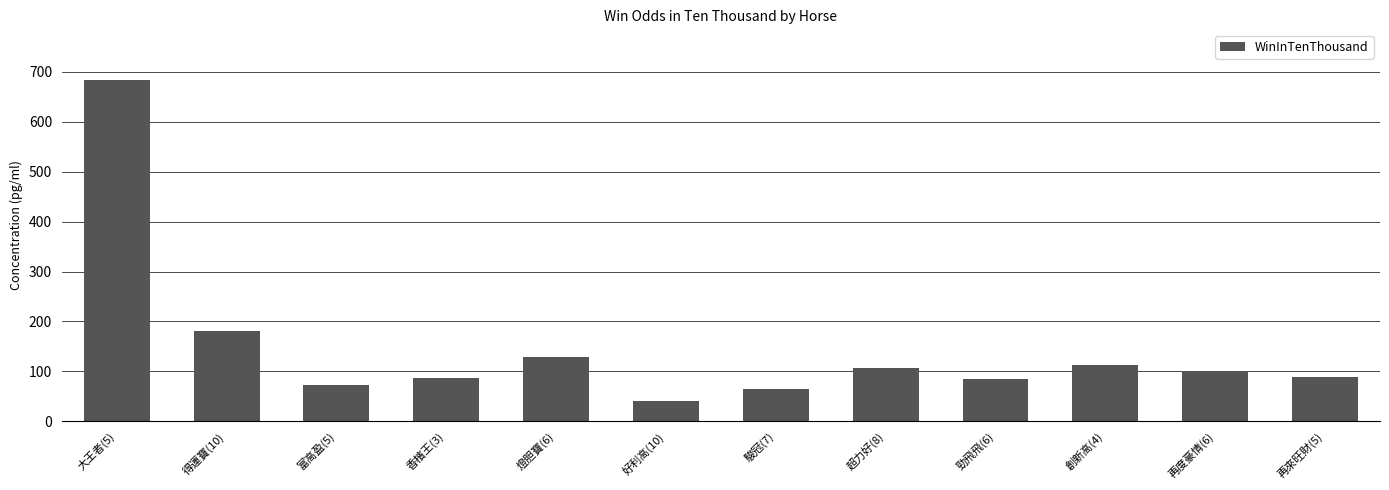

At which label does the data first exceed 100?

大王者(5)